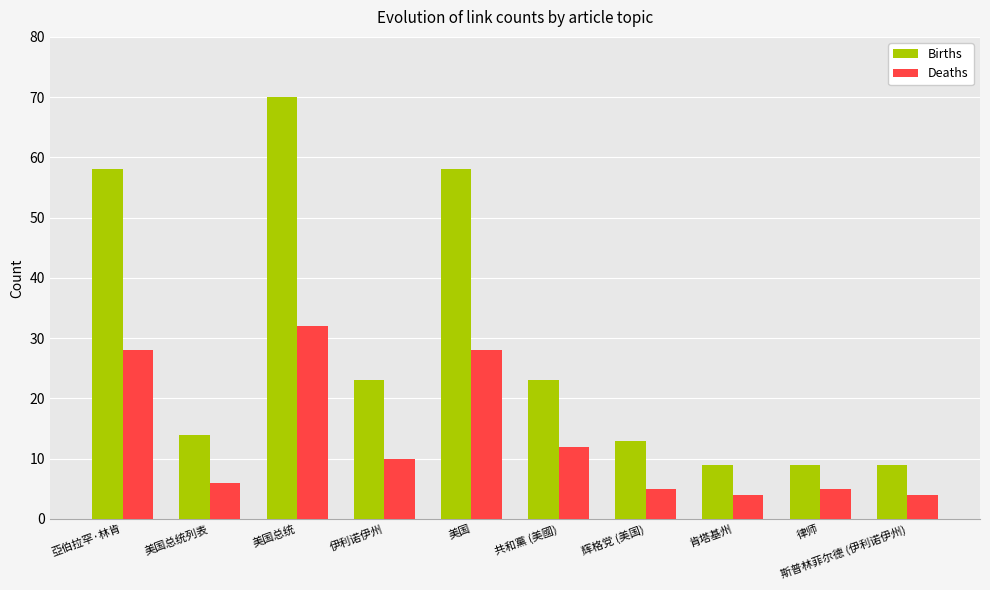

Rank the series by their average value, from highest to lowest.

Births, Deaths